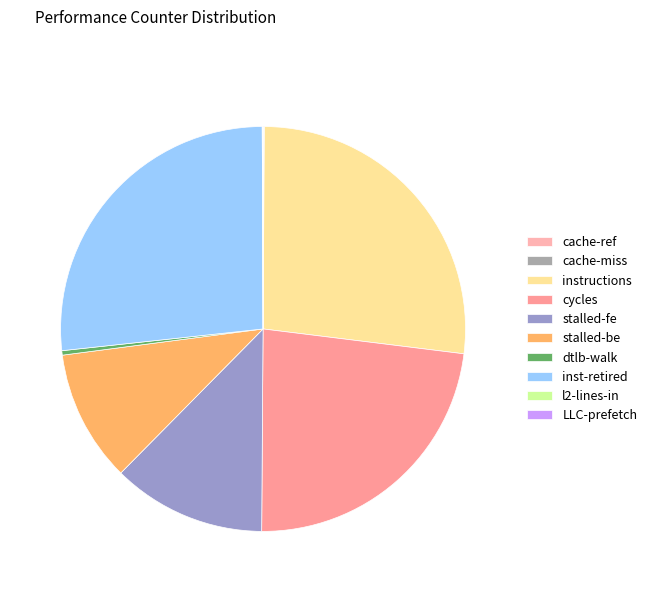

What percentage is the instructions slice, to the nearest percent?

27%